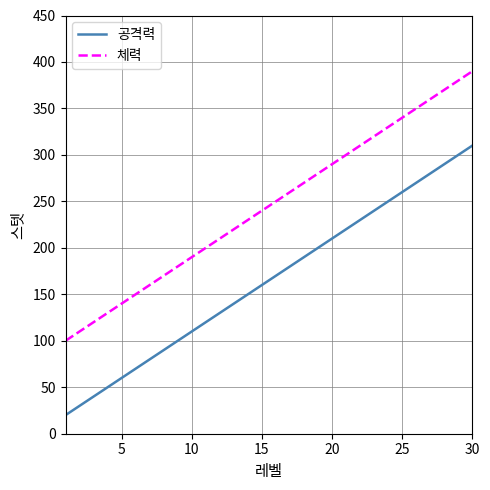

Which series has the largest total across all categories?

체력